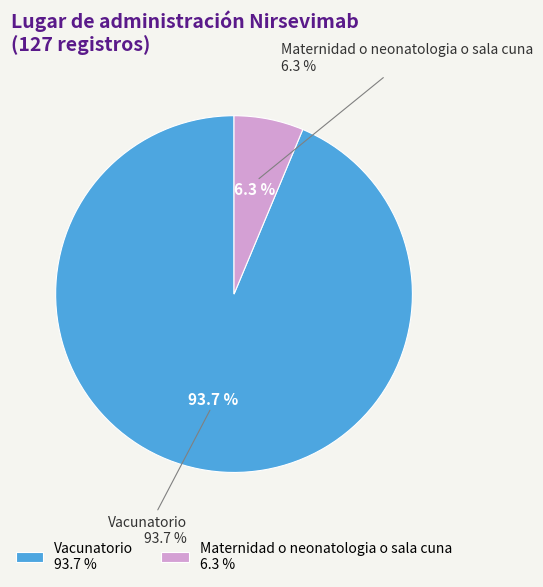

What percentage do Vacunatorio and Maternidad o neonatologia o sala cuna together represent?

100.0%